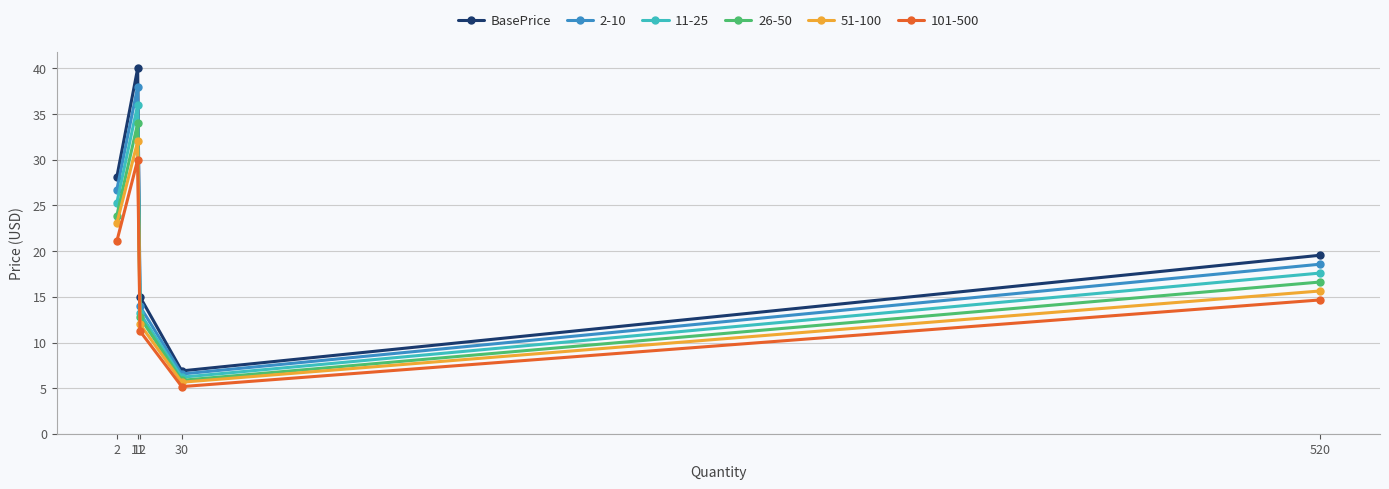

What is the greatest value displayed?

40.0